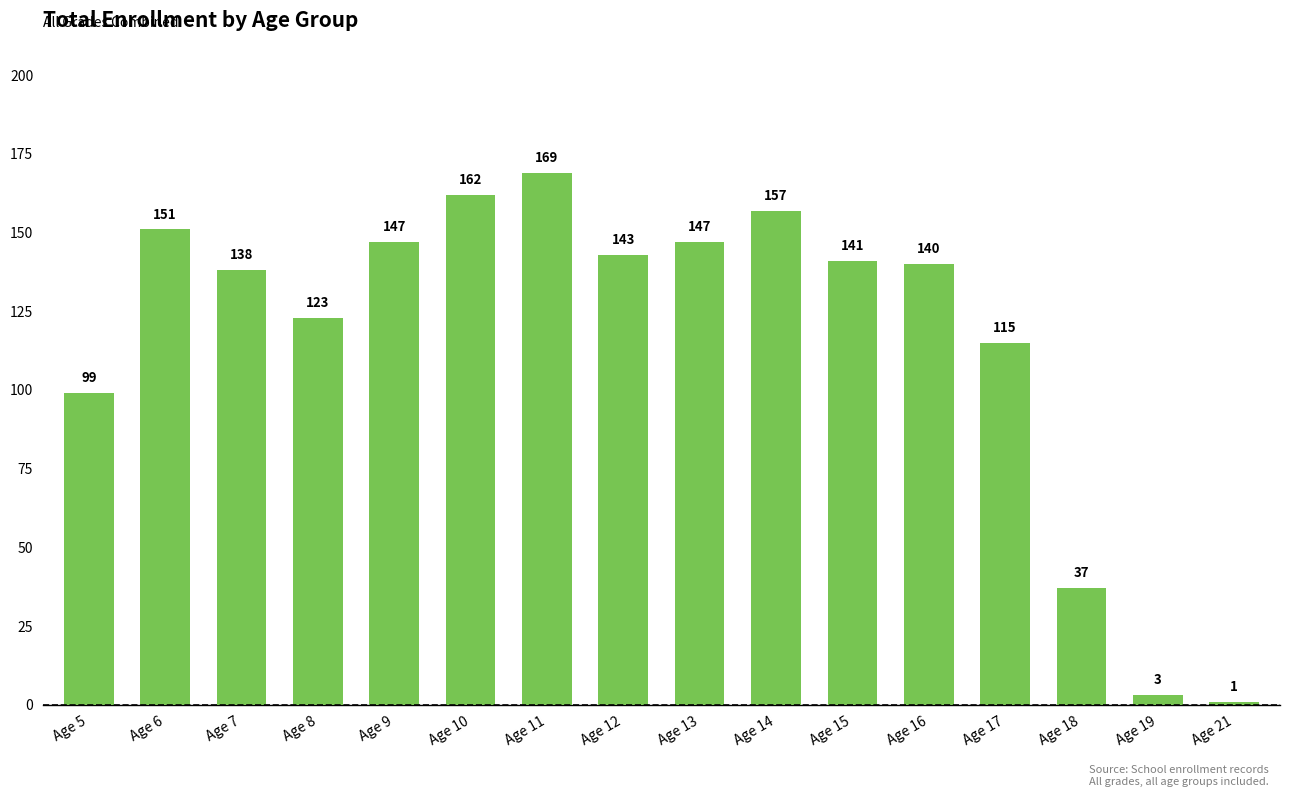

What is the change in value from Age 6 to Age 16?

-11